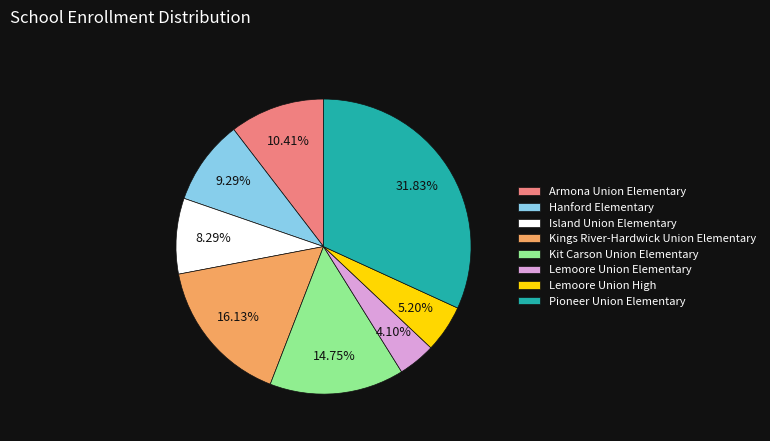

How many segments does this pie chart have?

8